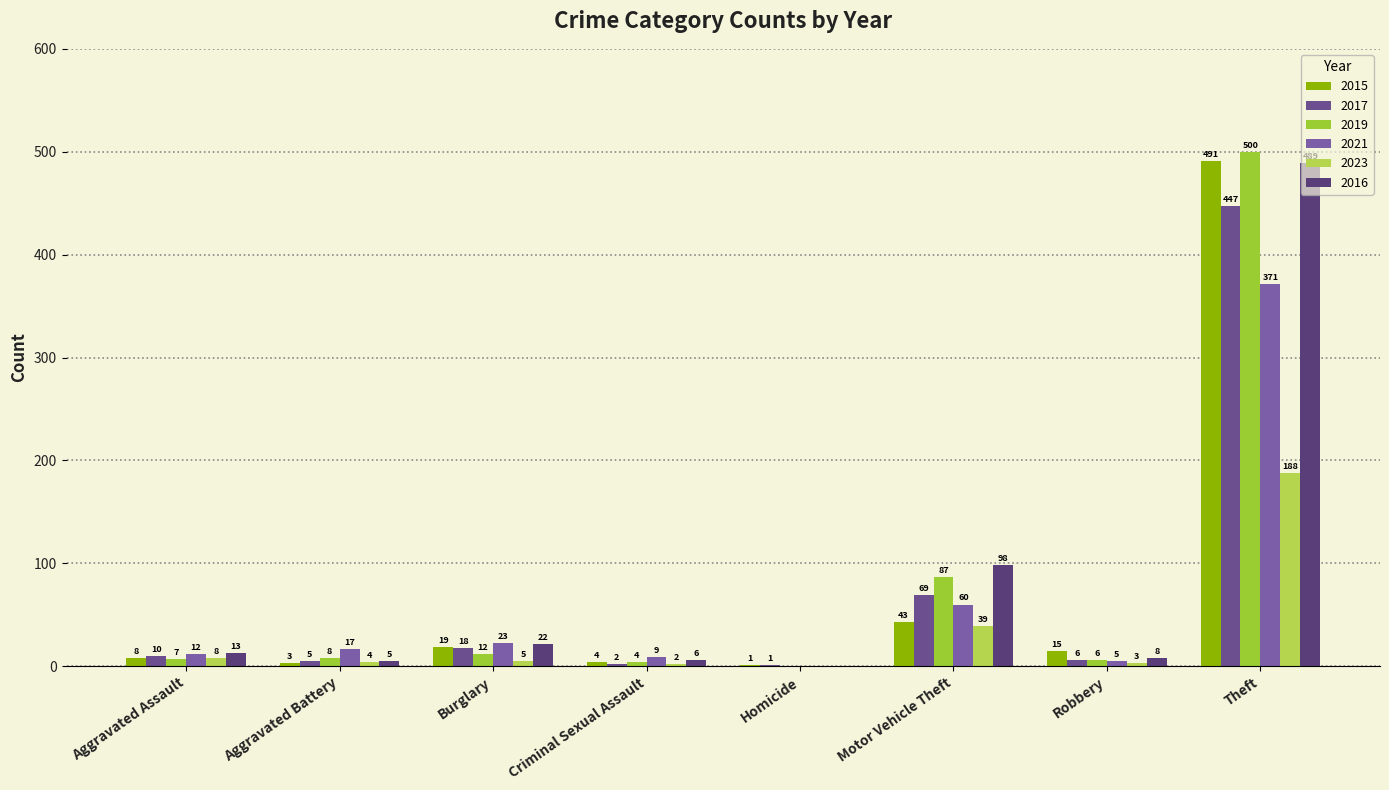

At which category is the sum across all series the highest?

Theft